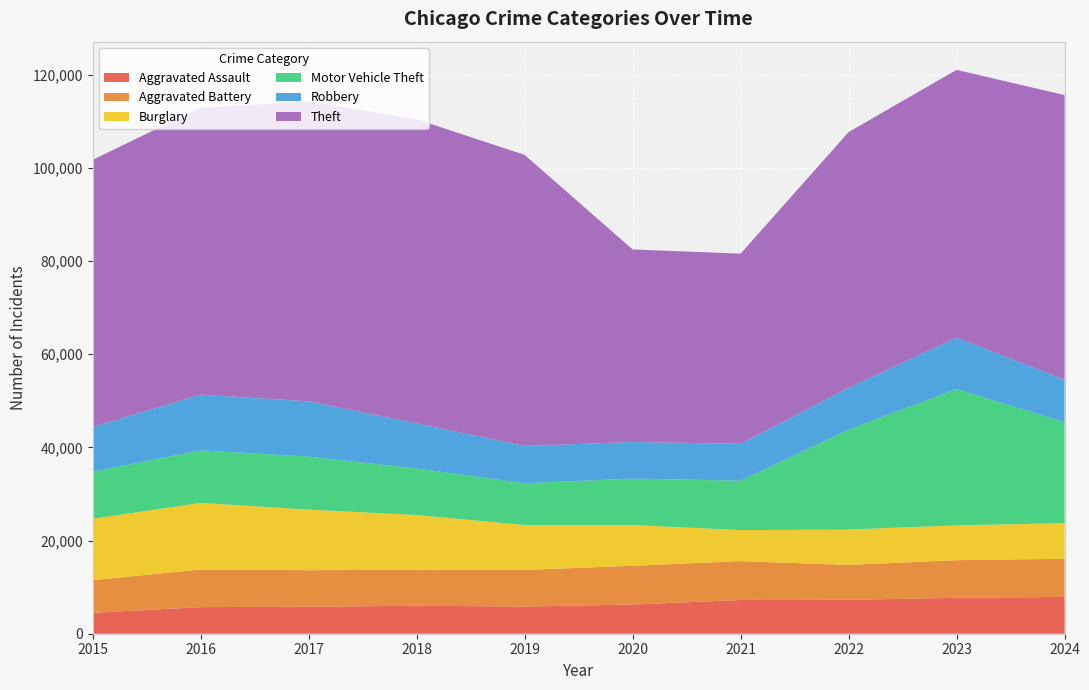

Reading right to left, transcribe all the data shown in this chart.

Aggravated Assault: 2024=7900	2023=7712	2022=7281	2021=7242	2020=6265	2019=5841	2018=6002	2017=5793	2016=5713	2015=4480
Aggravated Battery: 2024=8185	2023=8077	2022=7493	2021=8346	2020=8320	2019=7858	2018=7735	2017=7845	2016=8085	2015=7019
Burglary: 2024=7640	2023=7481	2022=7594	2021=6661	2020=8758	2019=9638	2018=11747	2017=13001	2016=14289	2015=13184
Motor Vehicle Theft: 2024=21673	2023=29254	2022=21467	2021=10605	2020=9959	2019=8978	2018=9985	2017=11380	2016=11285	2015=10068
Robbery: 2024=9121	2023=11053	2022=8964	2021=7920	2020=7855	2019=7995	2018=9681	2017=11881	2016=11960	2015=9638
Theft: 2024=61120	2023=57475	2022=54895	2021=40819	2020=41346	2019=62497	2018=65290	2017=64386	2016=61623	2015=57352